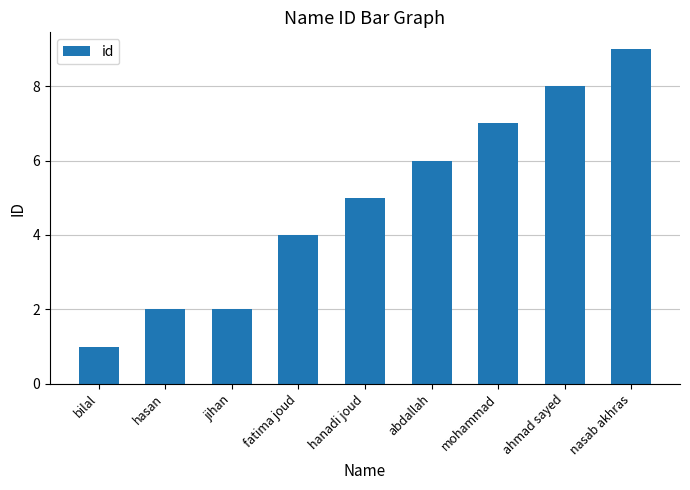

The value at bilal is 1. True or false?

True